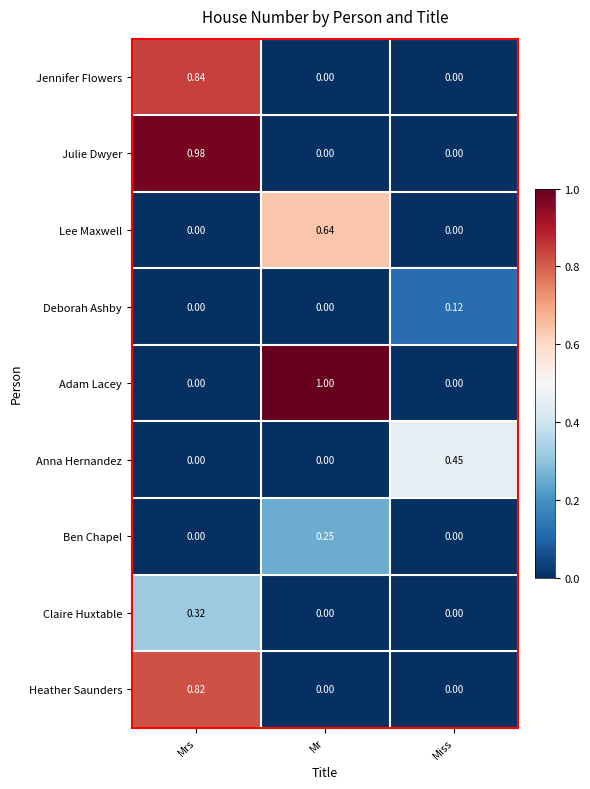

Which category has the highest value across all series?

Mr